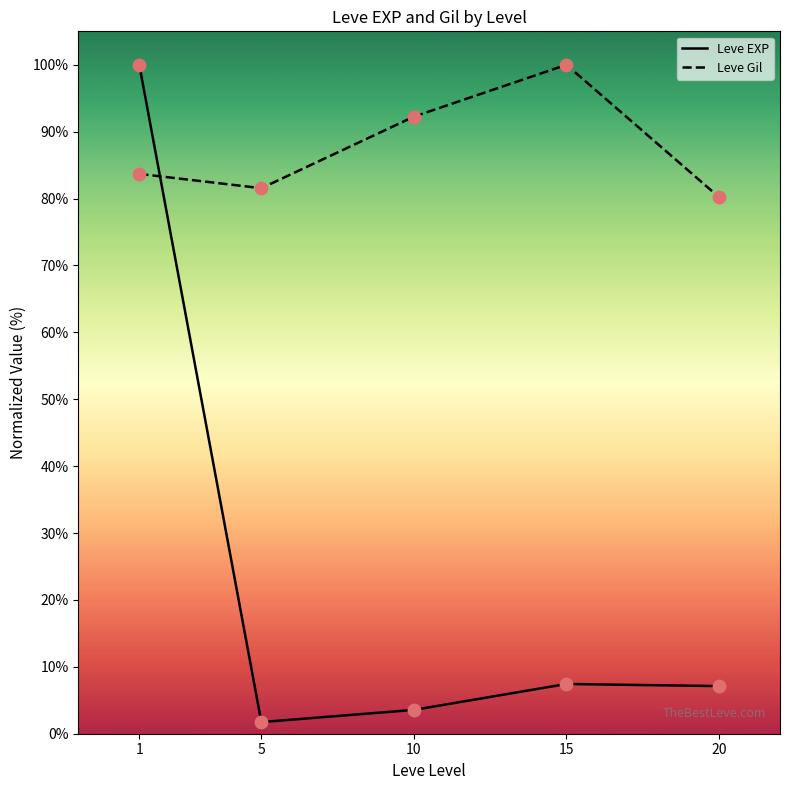

Which series has the widest spread of Y values?

Leve EXP